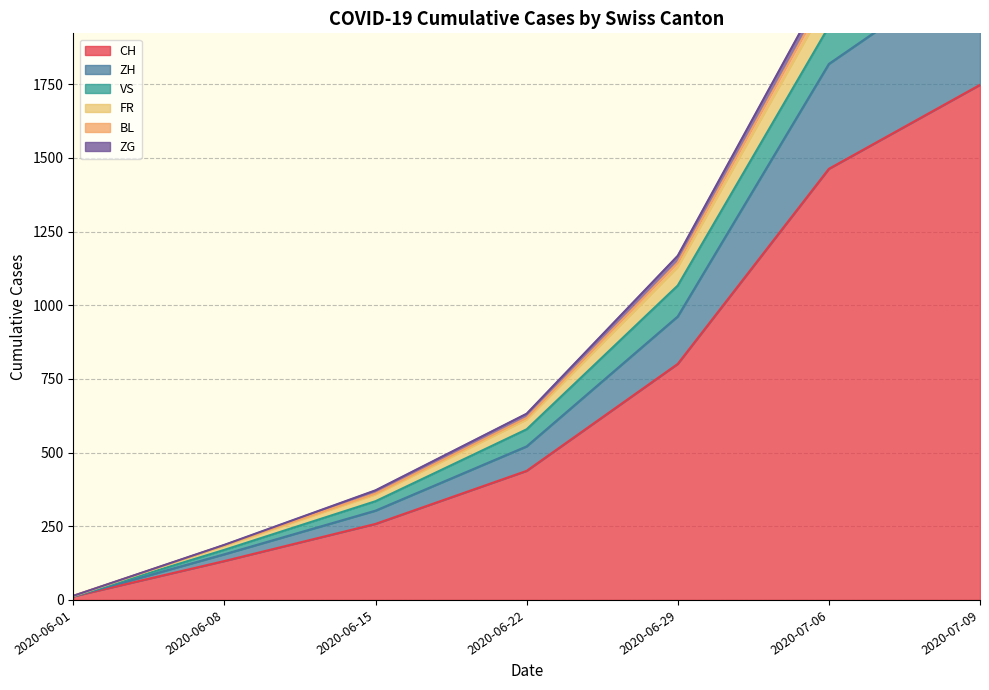

Rank the series by their maximum value, from lowest to highest.

ZG, BL, FR, VS, ZH, CH